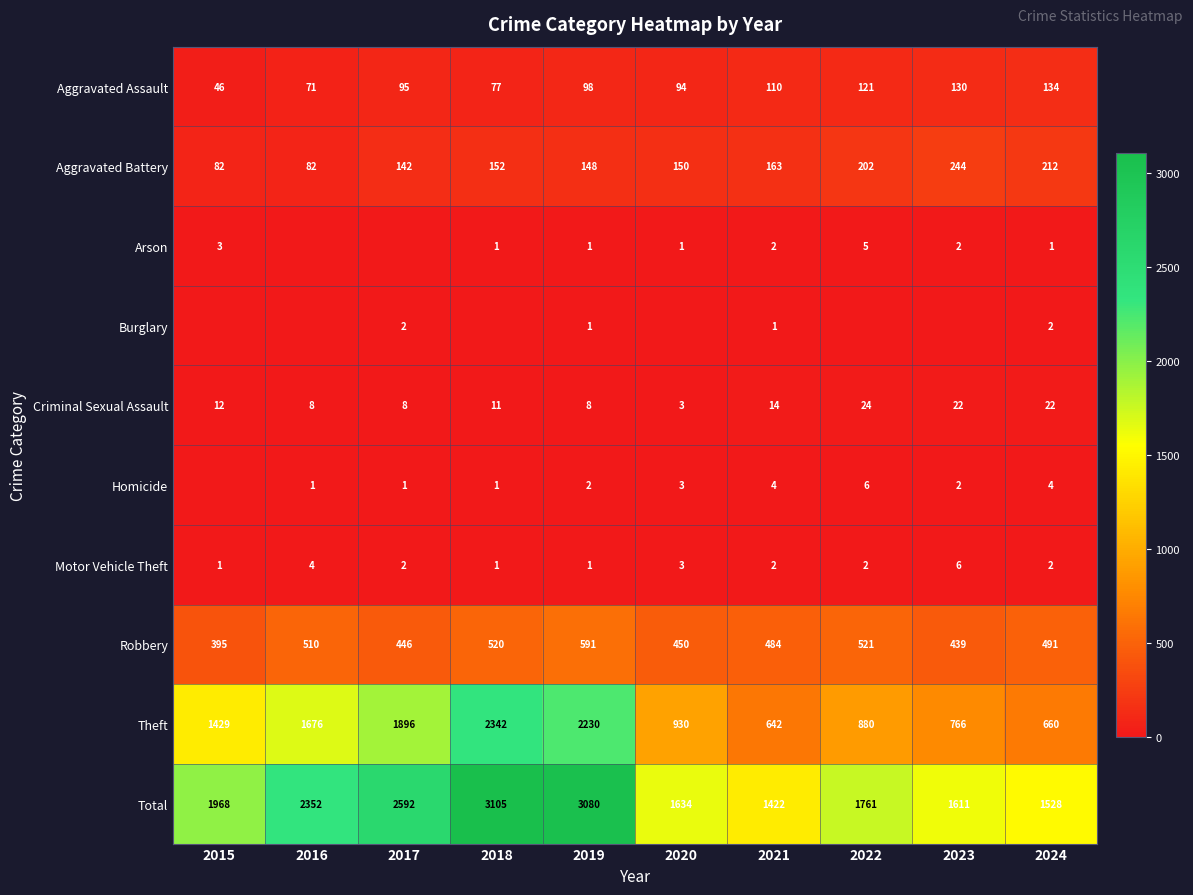

What is the approximate value of Total at 2017, to the nearest 10?

2590